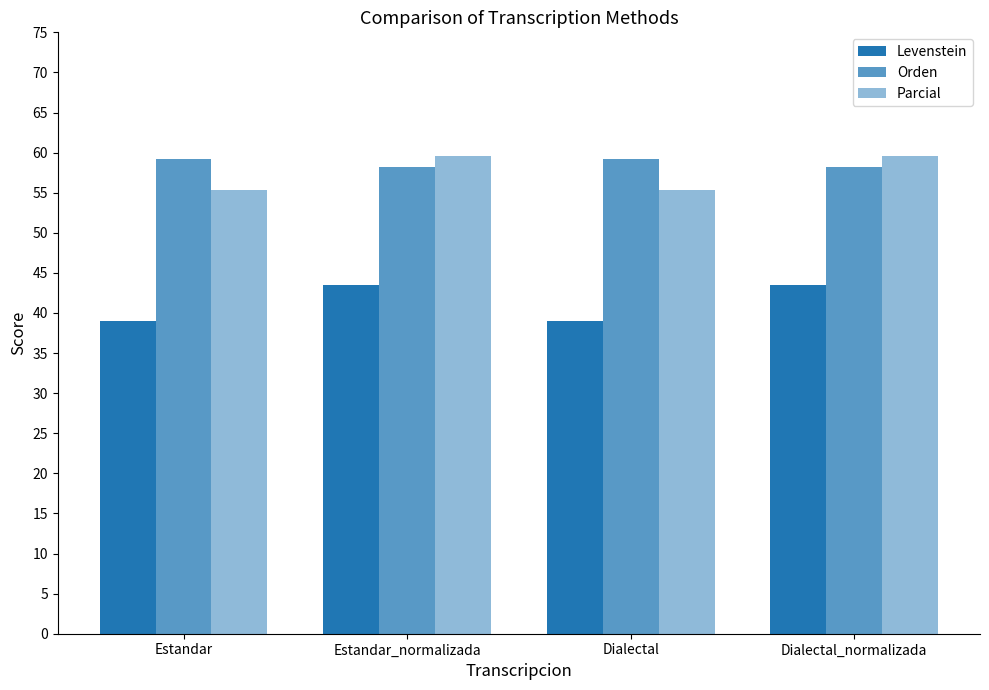

Are the bars horizontal?

No